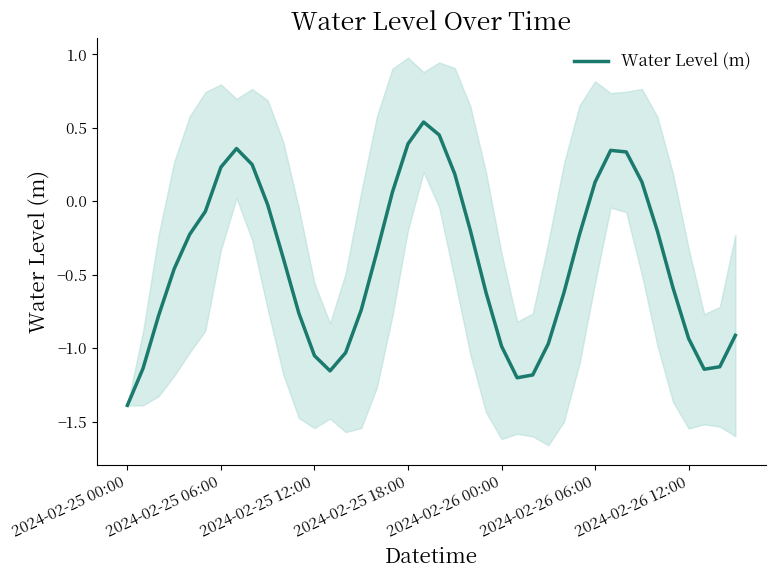

What is the lowest value of the Water Level (m) series?

-1.4